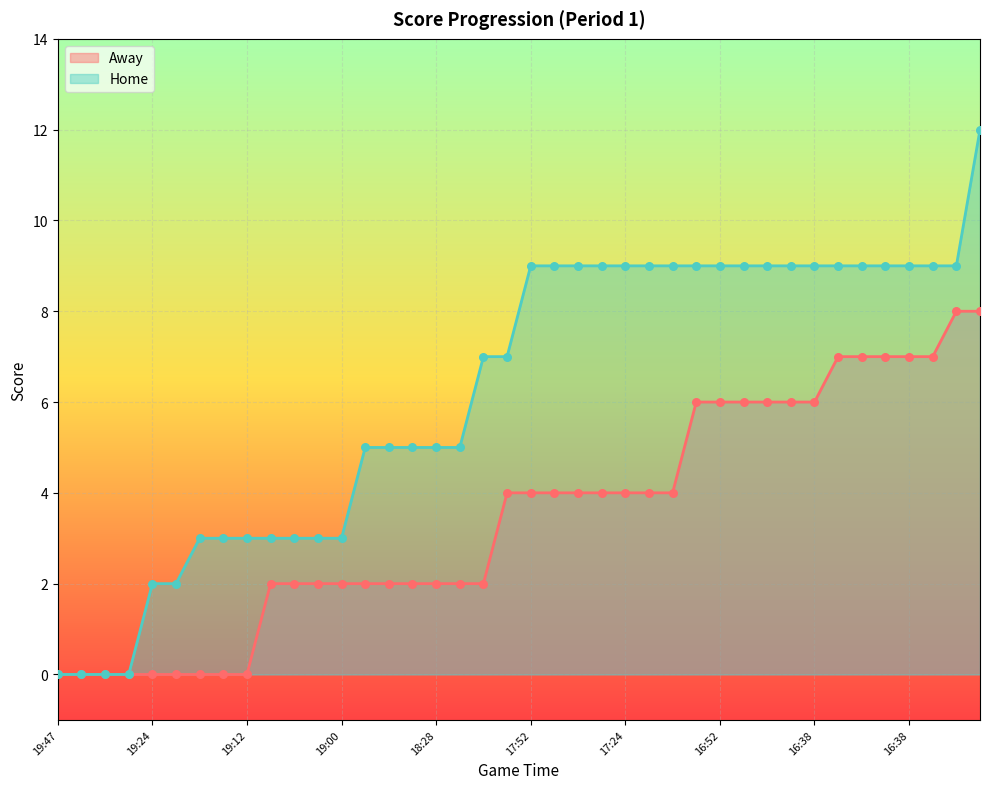

Which series contains the highest Y value?

Home